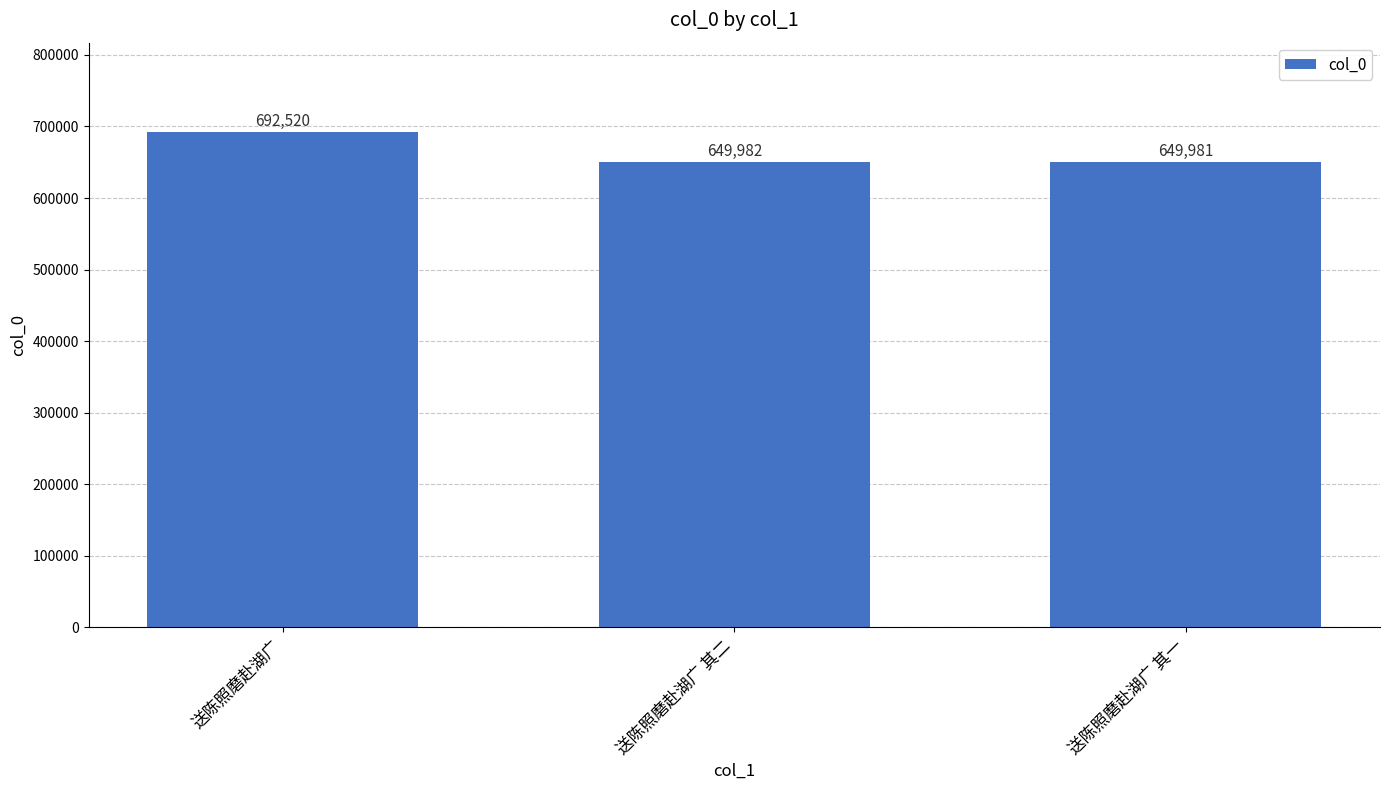

Rank the categories by value from lowest to highest.

送陈照磨赴湖广 其一, 送陈照磨赴湖广 其二, 送陈照磨赴湖广